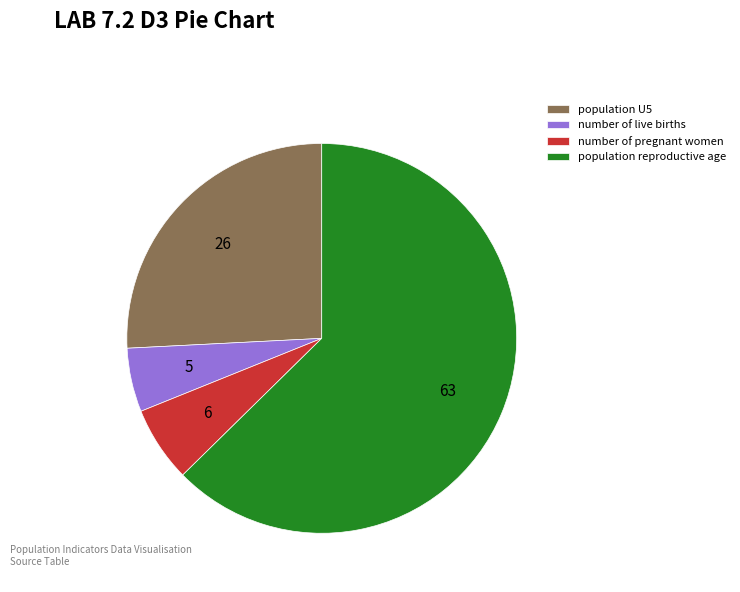

What is the largest slice in the pie chart?

population reproductive age